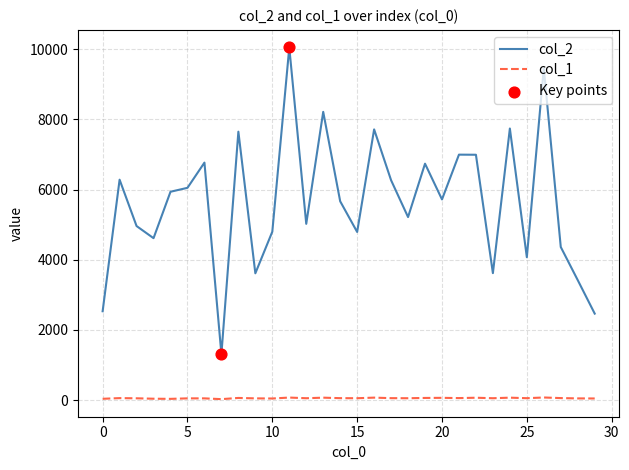

Which series has the largest range (max minus min)?

col_2